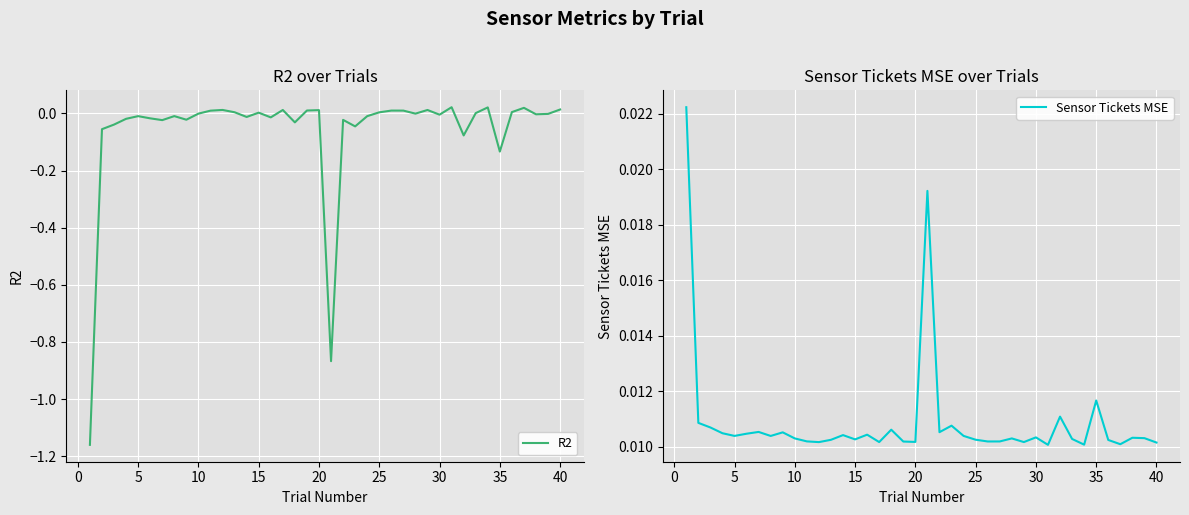

Which series has the largest total across all categories?

Sensor Tickets MSE